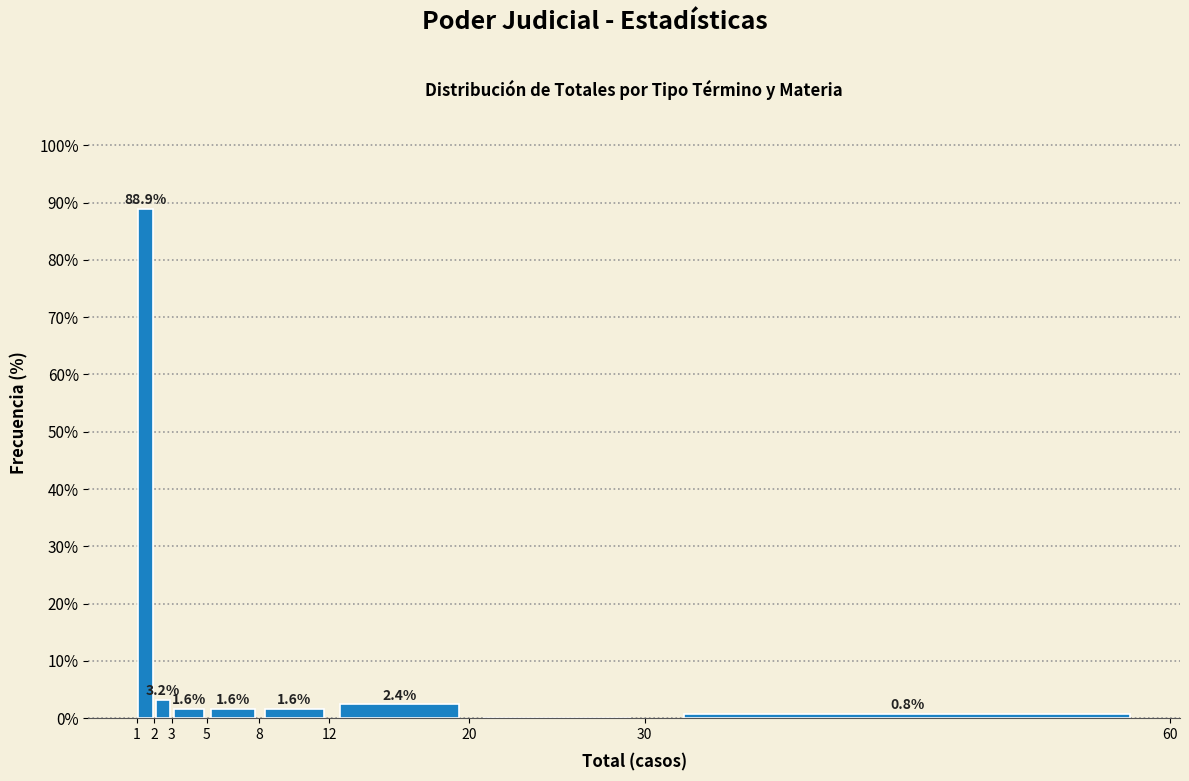

Which range on the x-axis has the tallest bar?

1 to 2